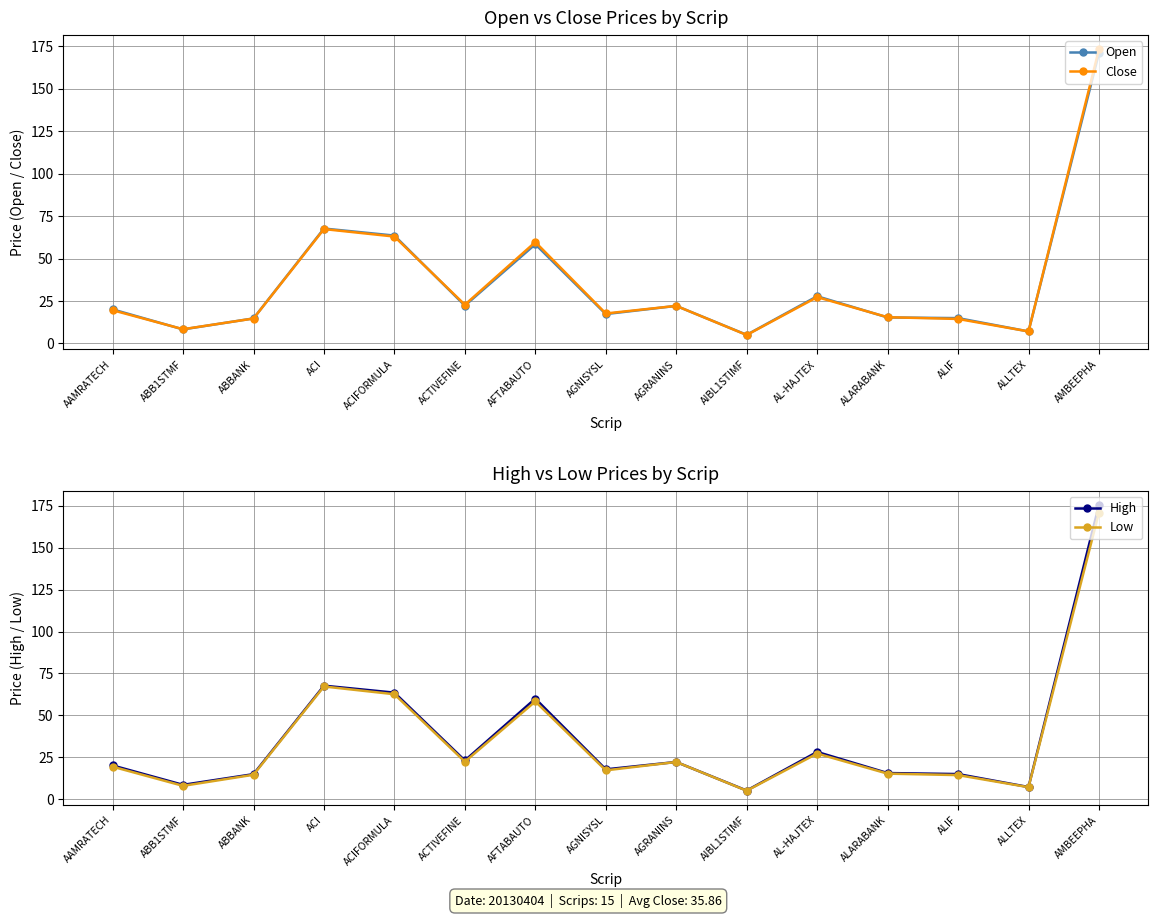

Where is the first local minimum for High?

ABB1STMF